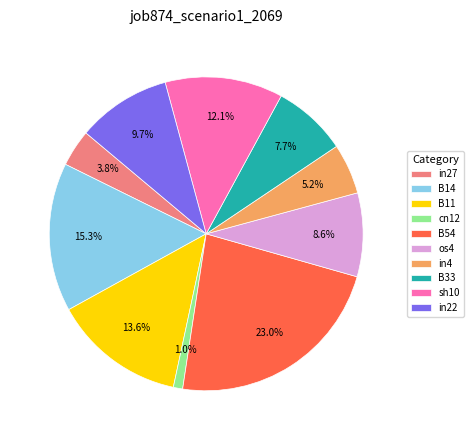

Count the number of slices in the pie.

10